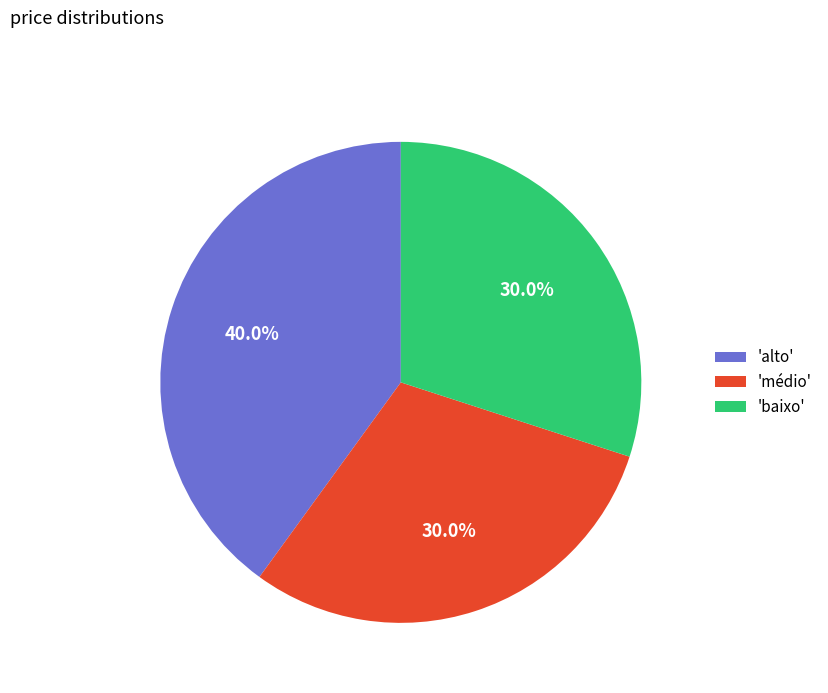

Is there a majority slice in this chart?

No